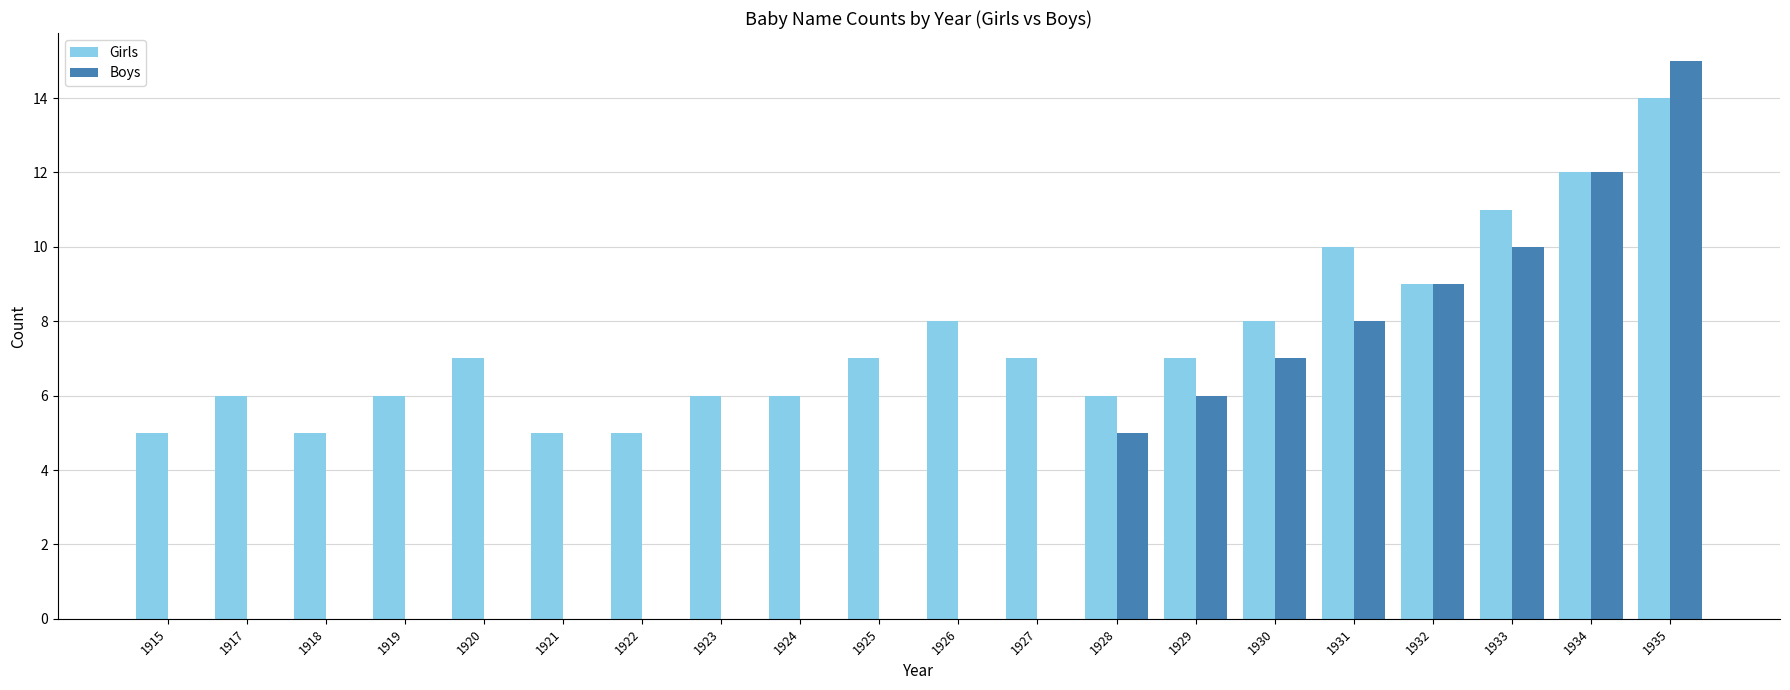

Between 1920 and 1930, which series saw the biggest shift?

Boys